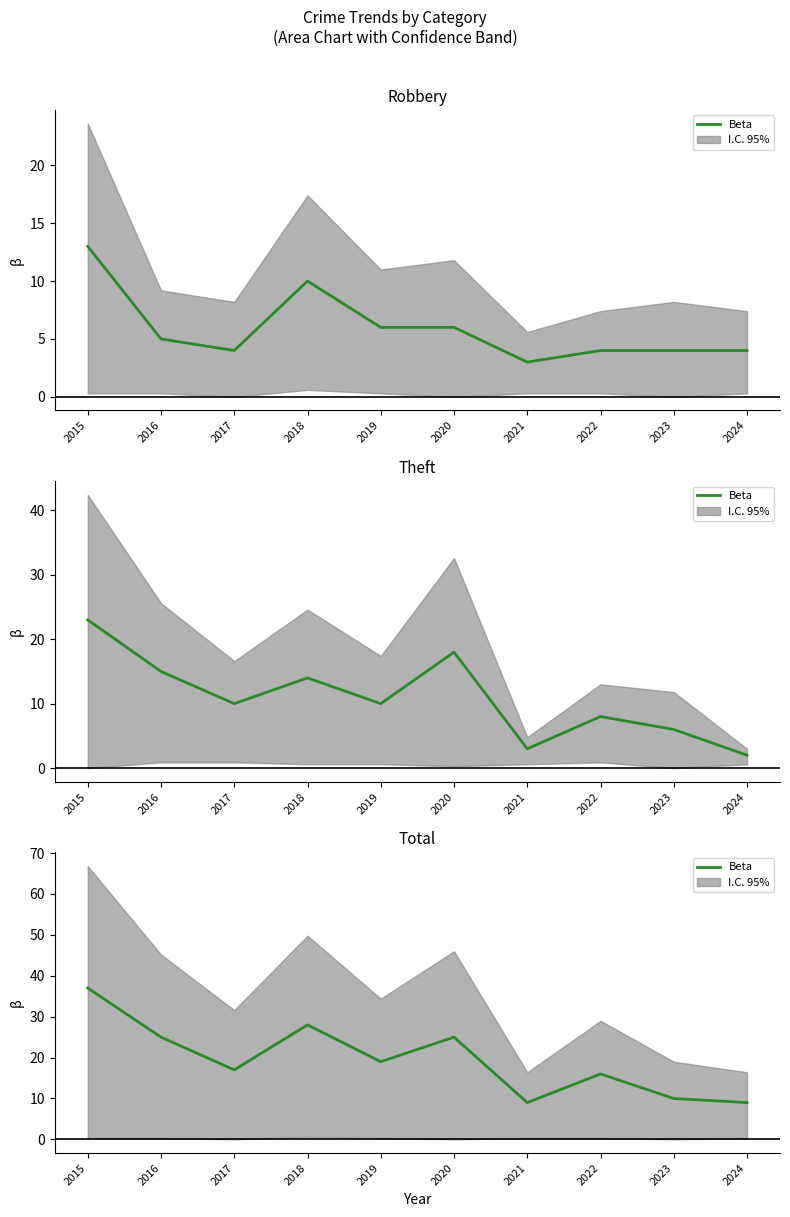

What is the difference between the maximum and second lowest values?

28